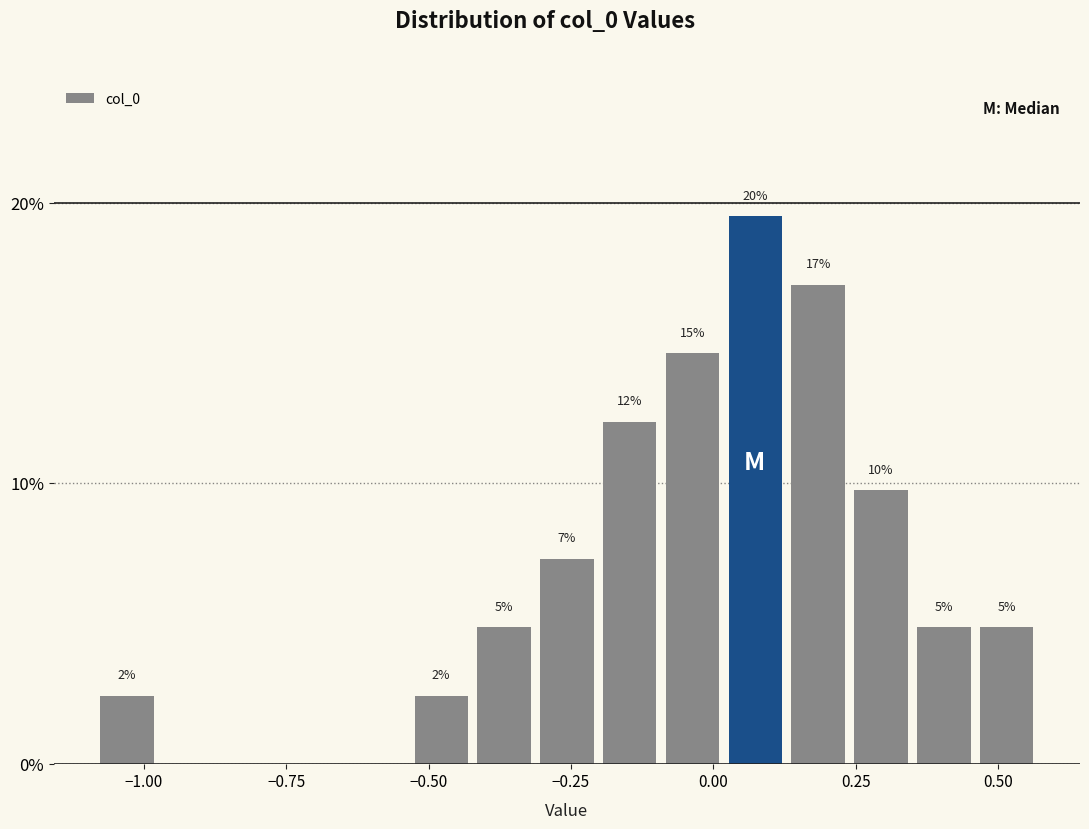

Read against the x-axis, roughly where is the centre of the tallest bar?

0.05